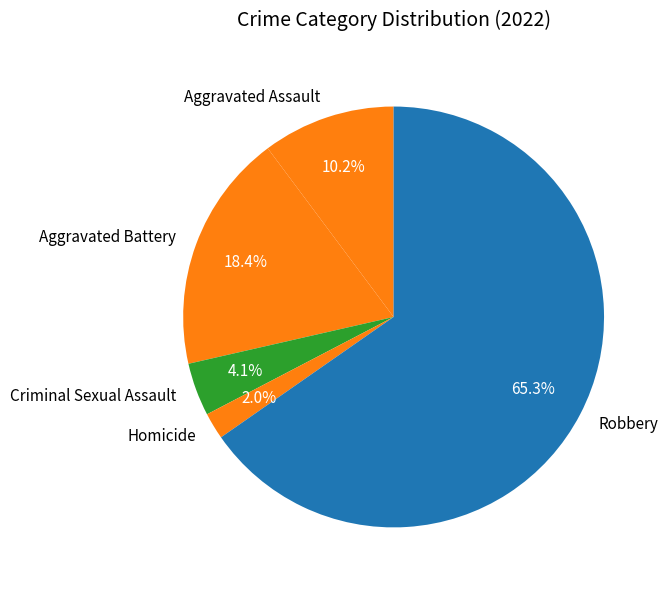

Is Aggravated Assault the majority of the pie?

No